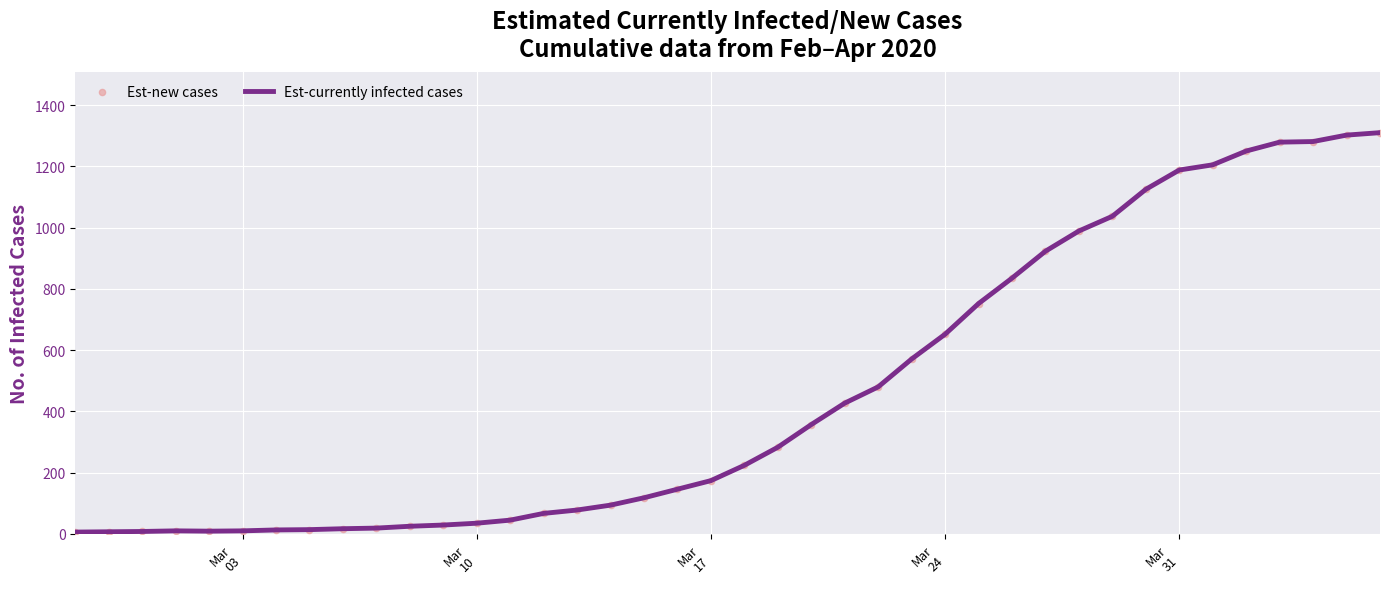

What is the difference between the maximum and minimum values?

1304